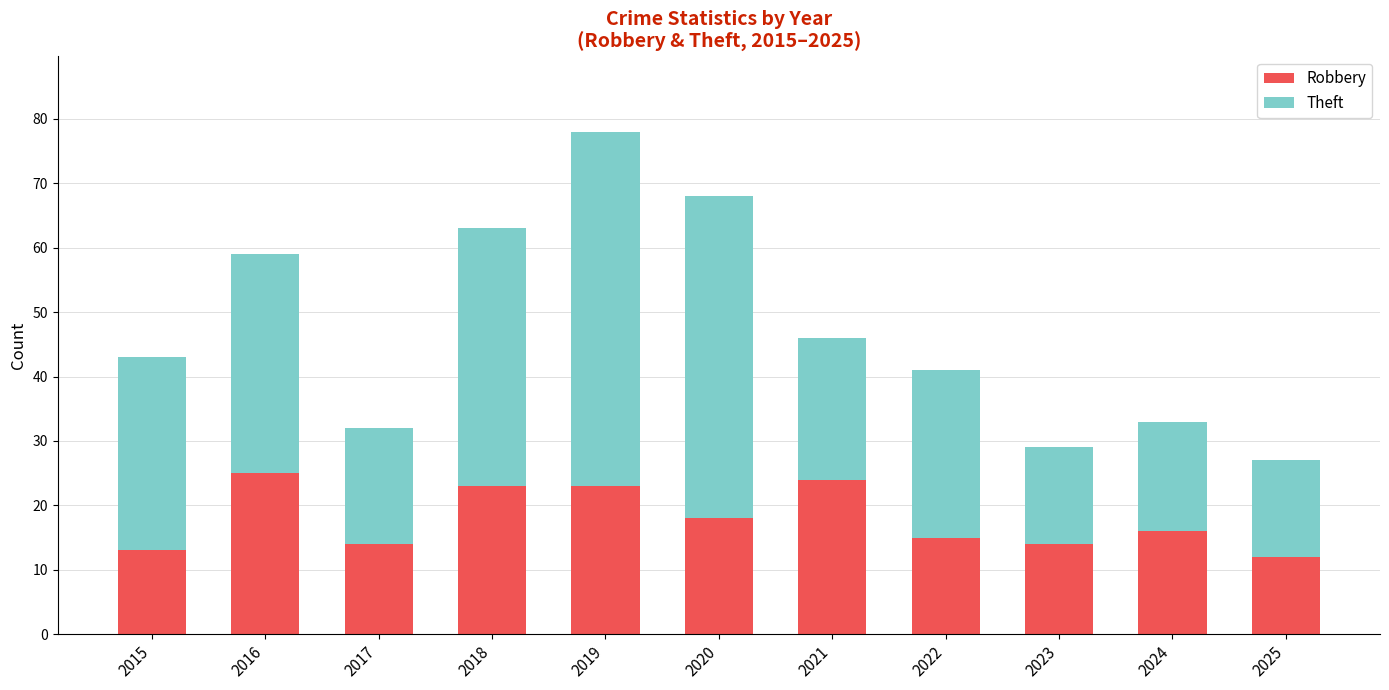

Does the chart contain any negative values?

No